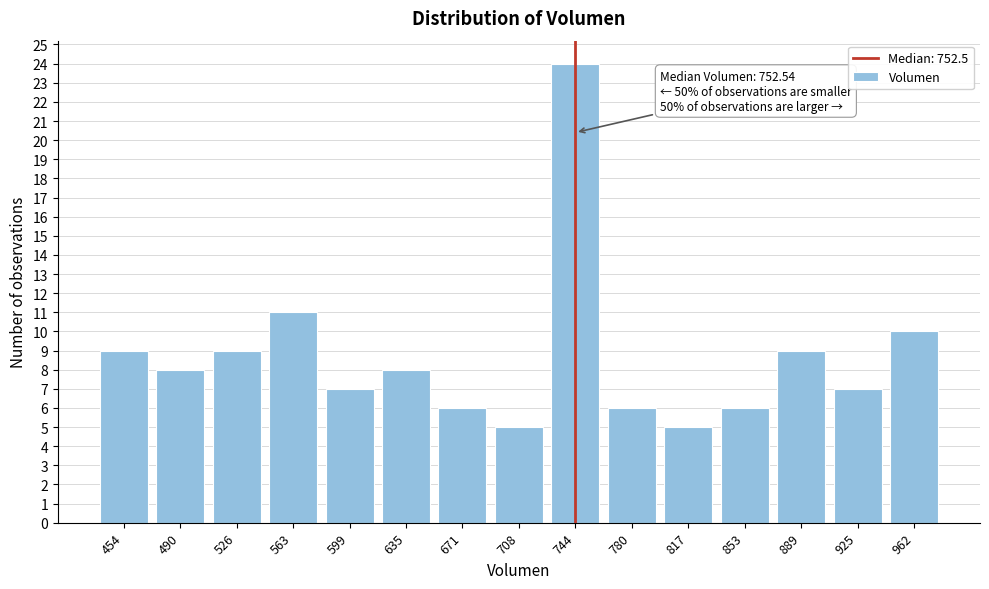

Reading left to right, list all the values displayed in this chart.

9	8	9	11	7	8	6	5	24	6	5	6	9	7	10